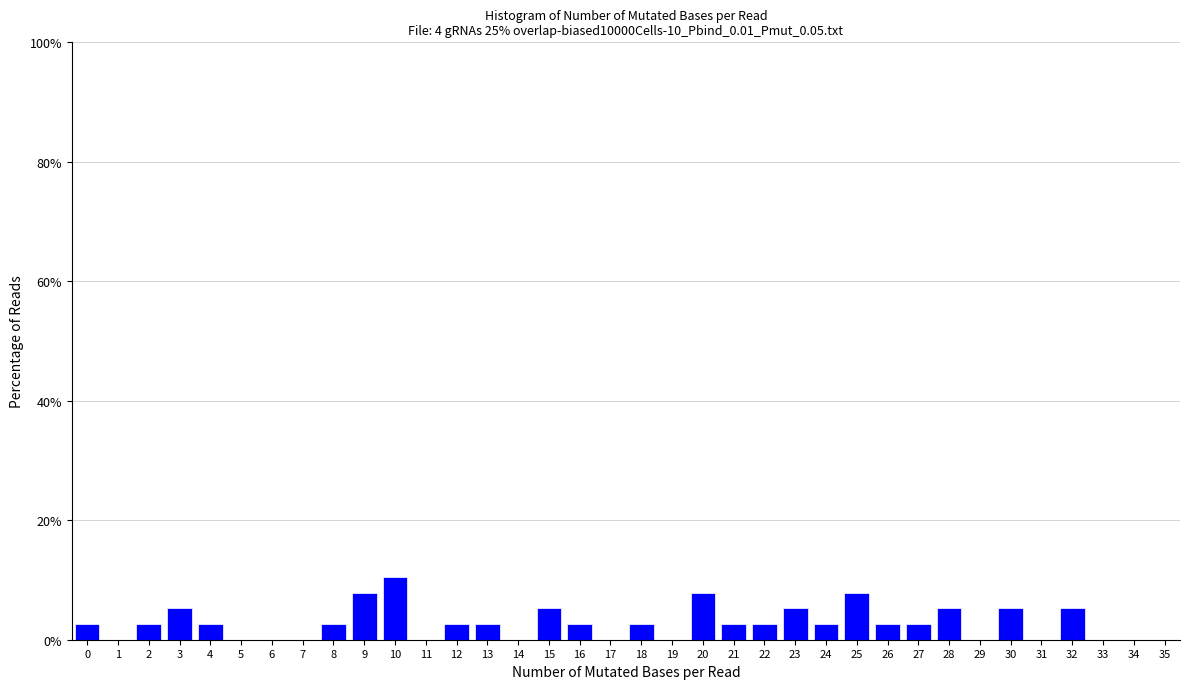

What is the sum of the values at 14 and 22?

2.6